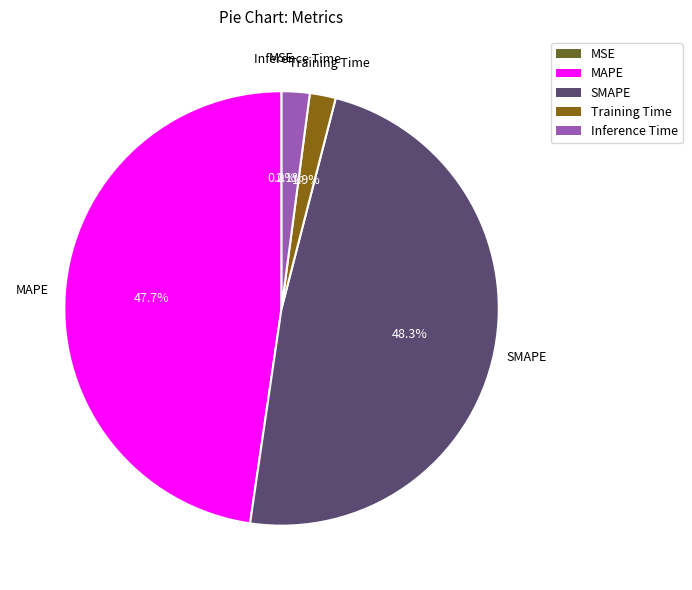

The MAPE slice represents 58% of the pie. True or false?

False